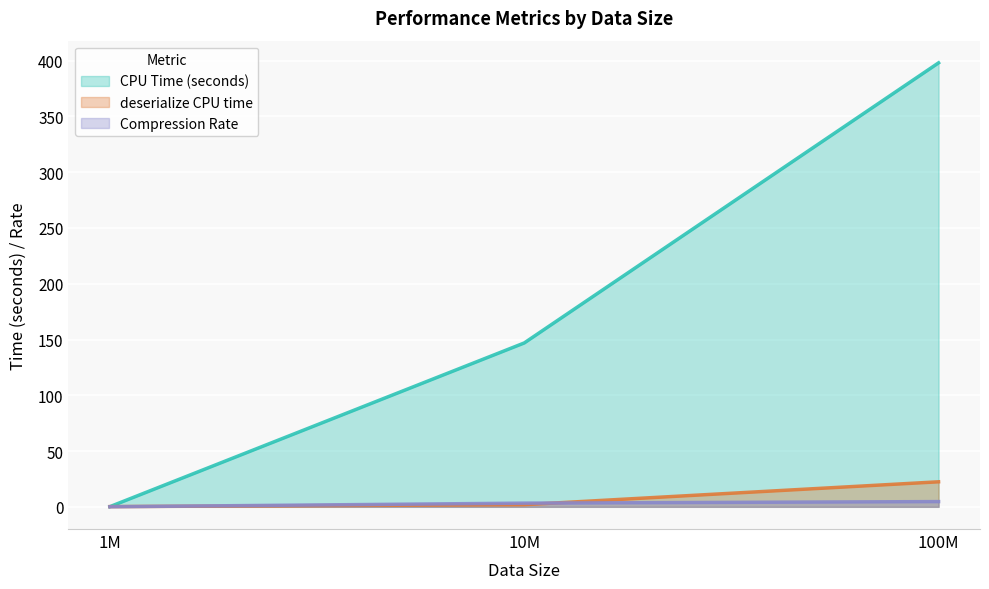

What is the total value across all series at 1M?

0.4